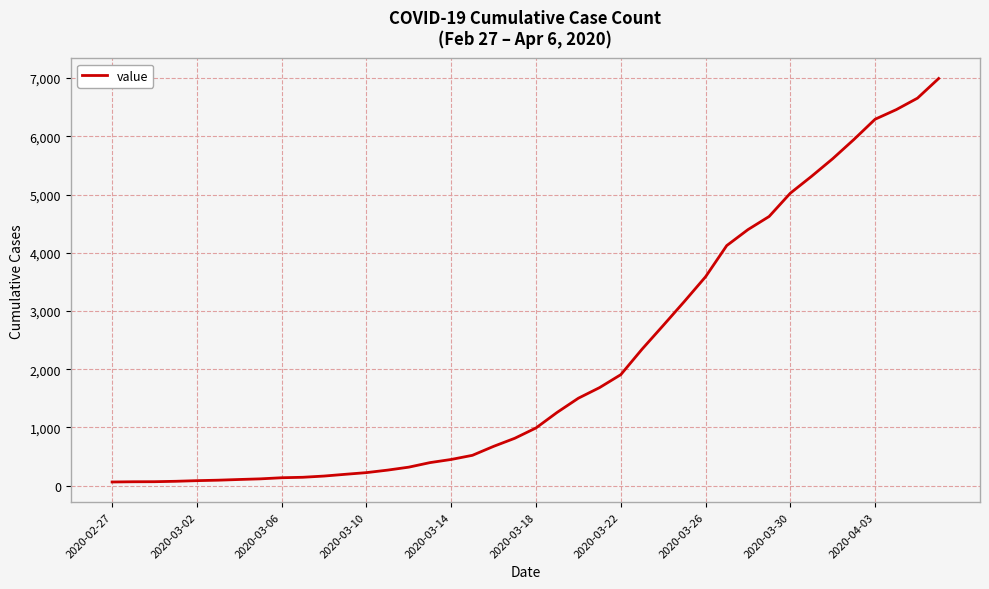

What is the greatest value displayed?

6994